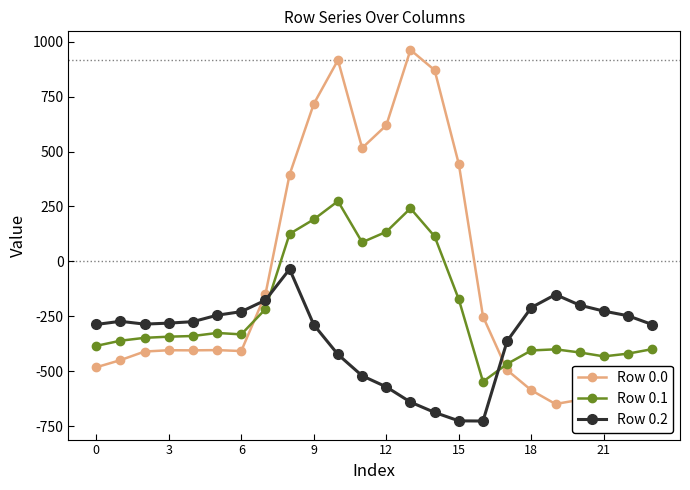

What is the value of the Row 0.2 point at the 3rd from the left?

-285.5